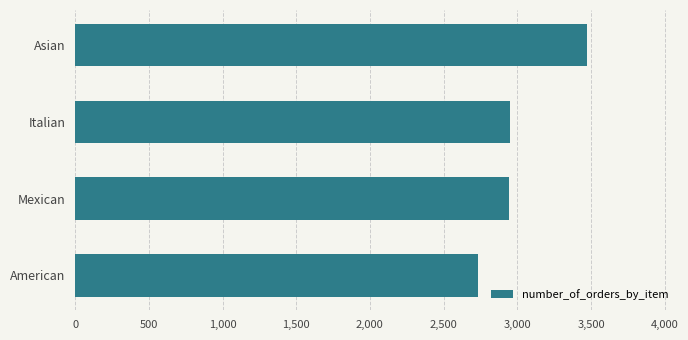

Which label corresponds to the smallest value in the chart?

American